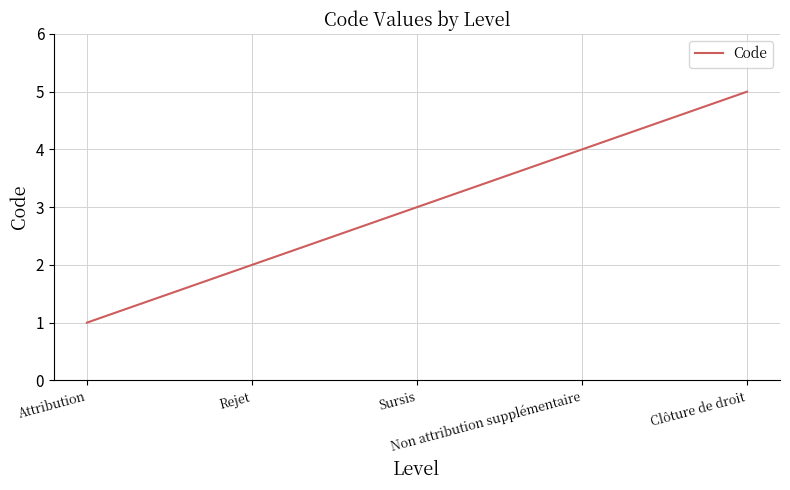

What is the average value?

3